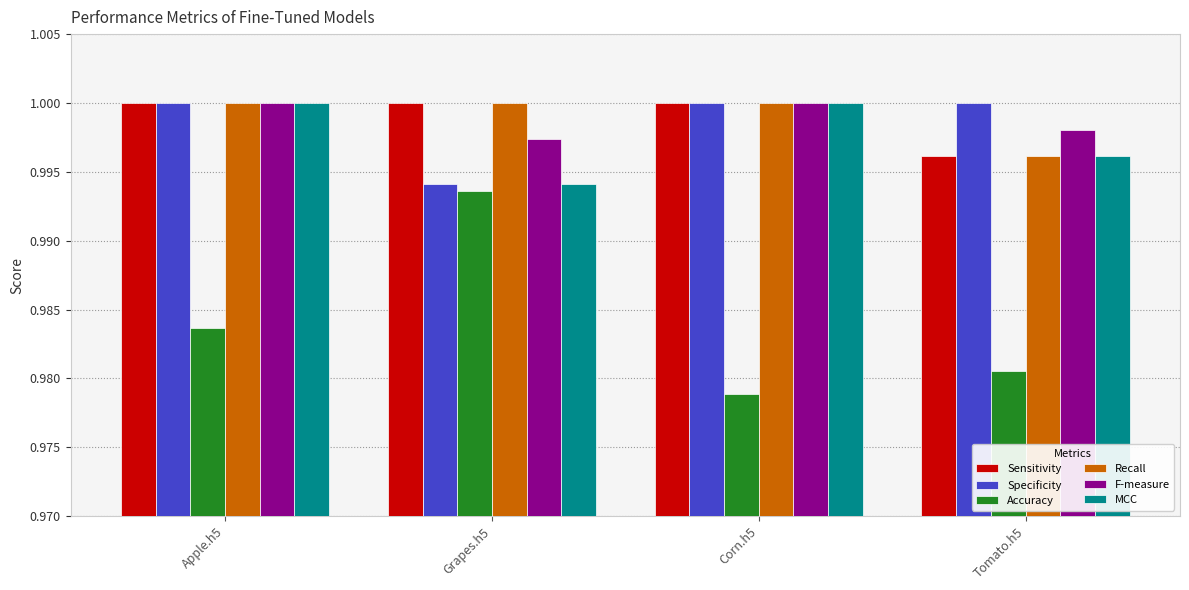

Count the Specificity values in the range 1 to 2.

3